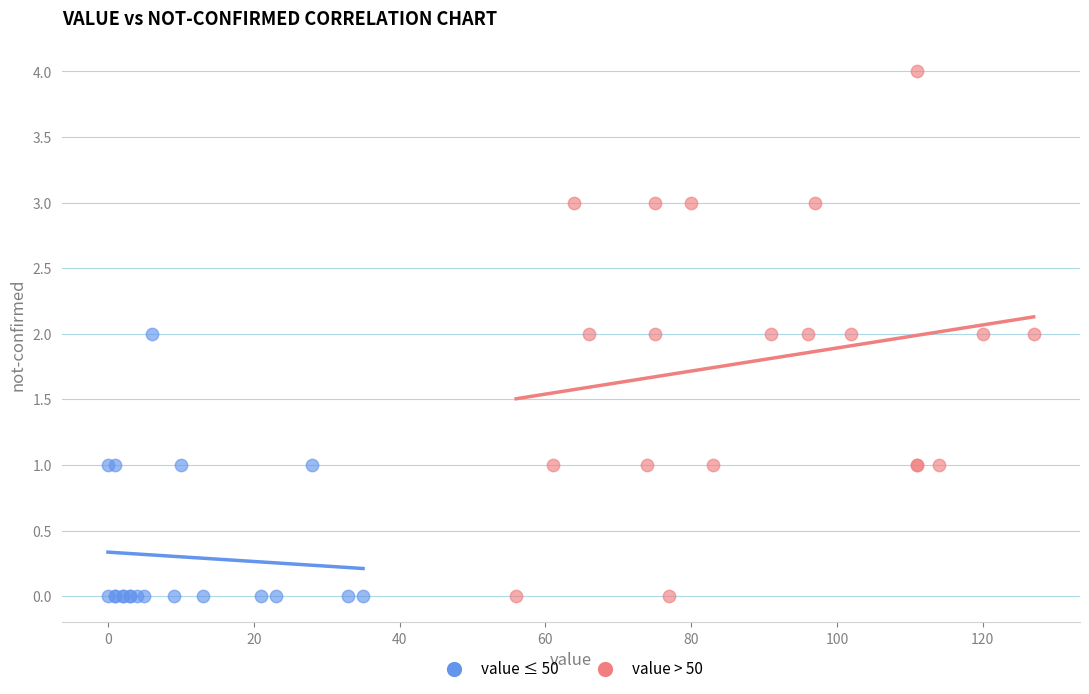

Which series has the widest spread of Y values?

value > 50